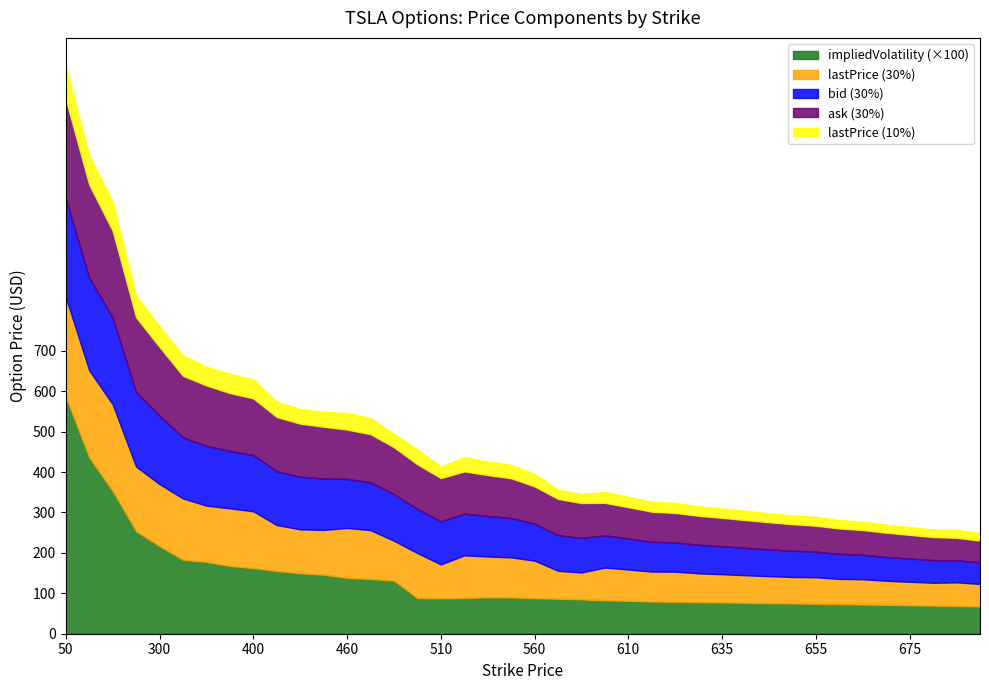

What is the value of the strike point at the 4th from the left?

250.0